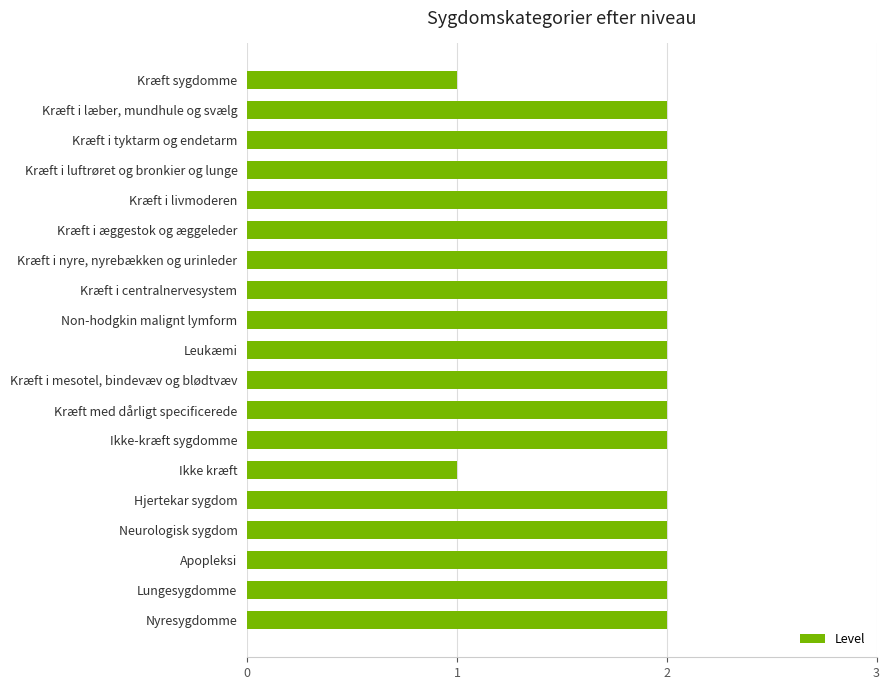

What is the sum of all values?

36